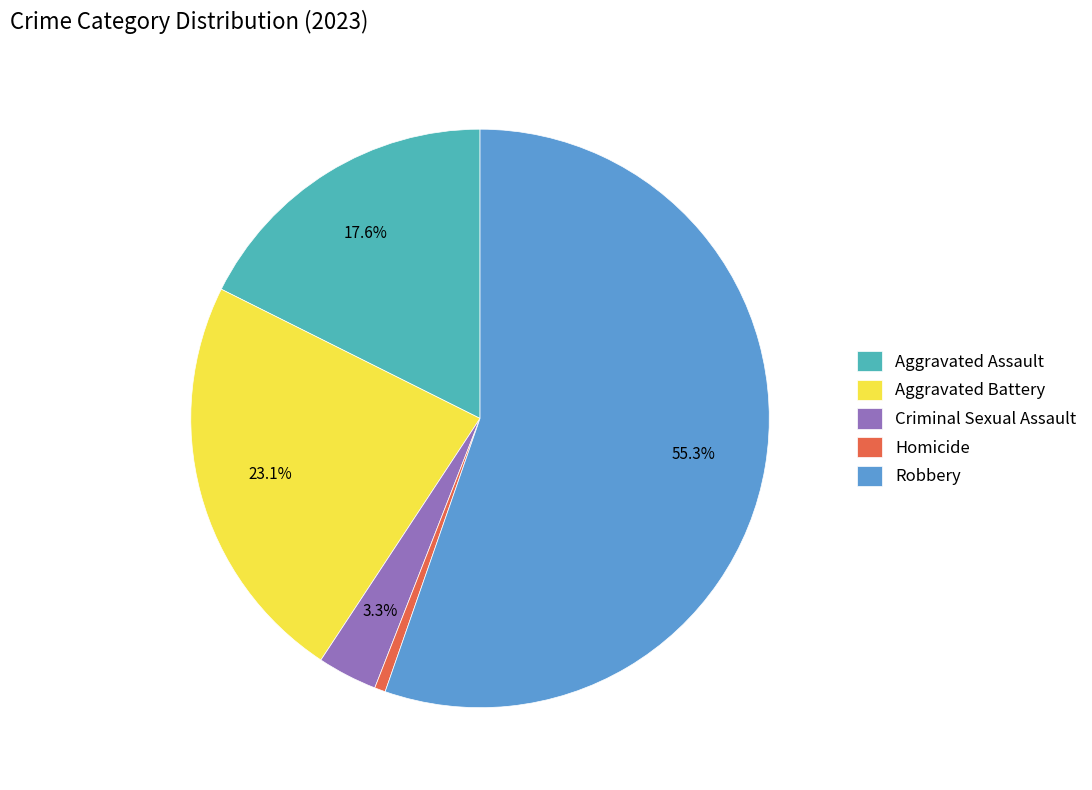

Which category has the biggest portion of the pie?

Robbery